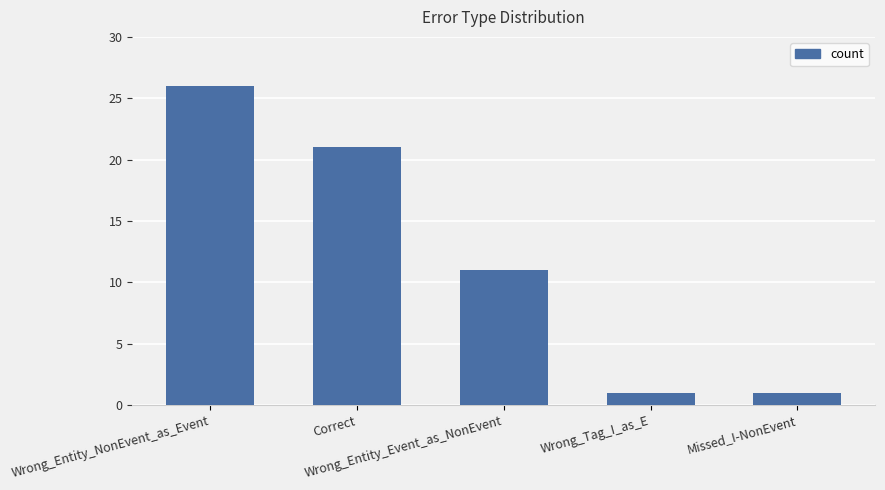

What is the label of the 2nd bar from the left?

Correct